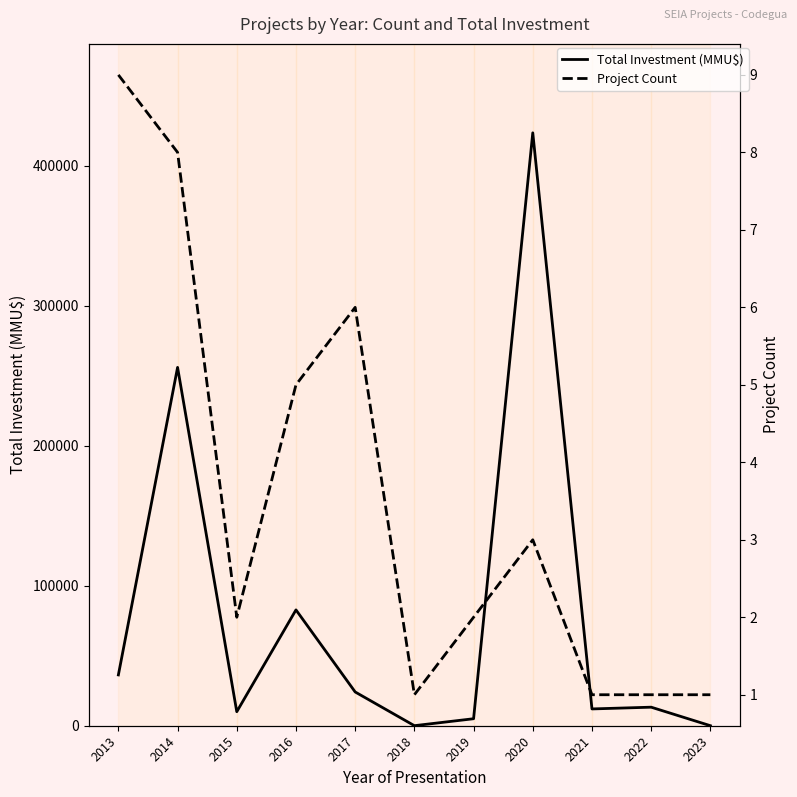

What is the total value across all series at 2016?

82742